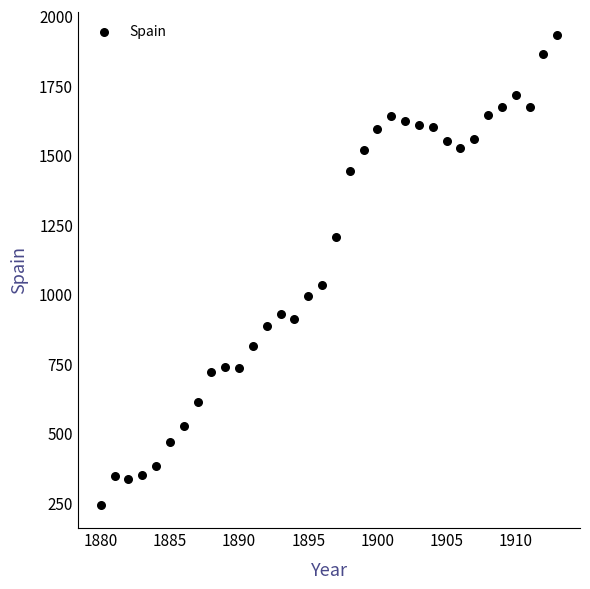

What is the range of Y values (max minus min)?

1688